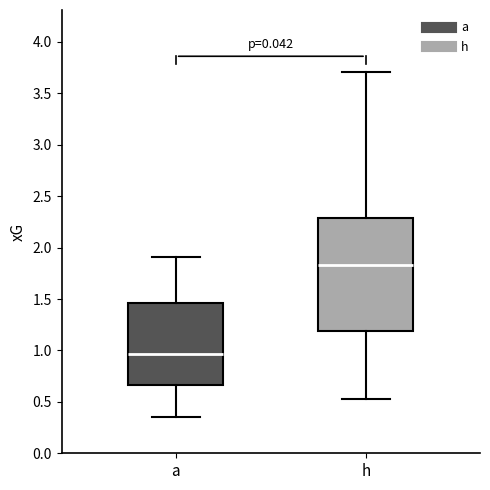

Reading left to right, transcribe this box plot: for each box, give where its median line is, the range the box spans, and where its two whiskers end, as read against the y-axis. The values are not printed on the chart, so give them approximately, as read against the axis.

a: median 0.95, box 0.65 to 1.45, whiskers 0.35 to 1.90
h: median 1.85, box 1.20 to 2.30, whiskers 0.55 to 3.70